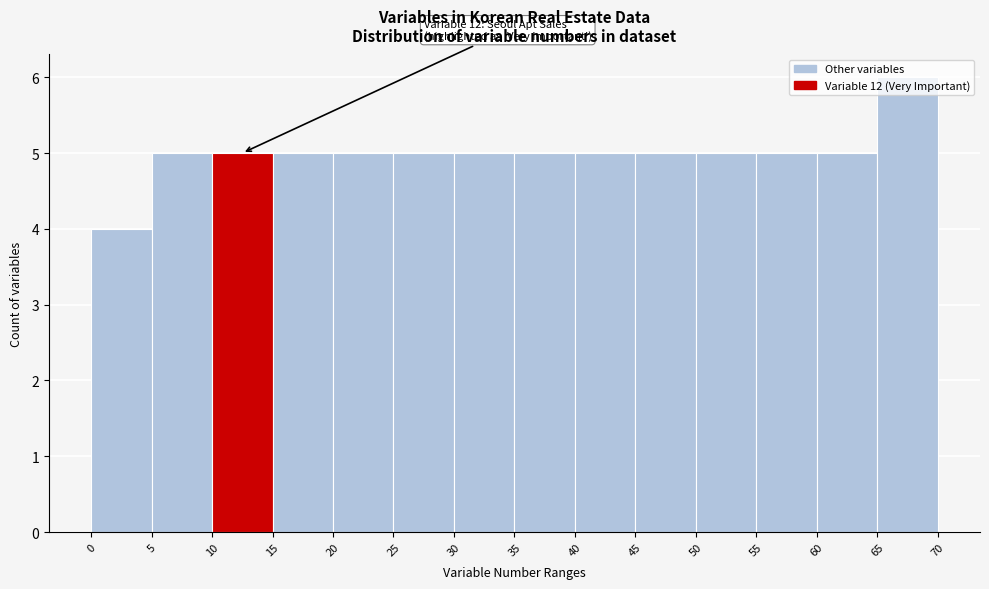

Which range on the x-axis has the tallest bar?

65 to 70